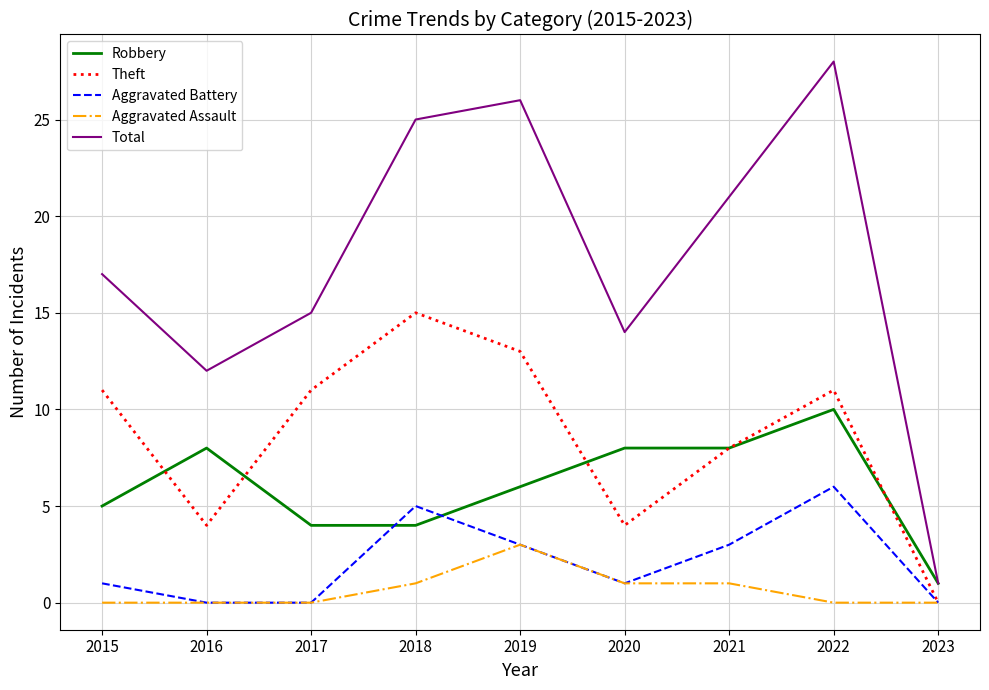

What is the spread (max minus min) of values at 2022?

28